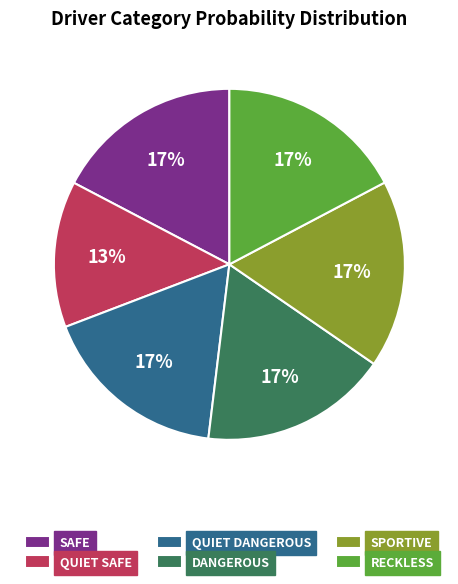

Count the number of slices in the pie.

6